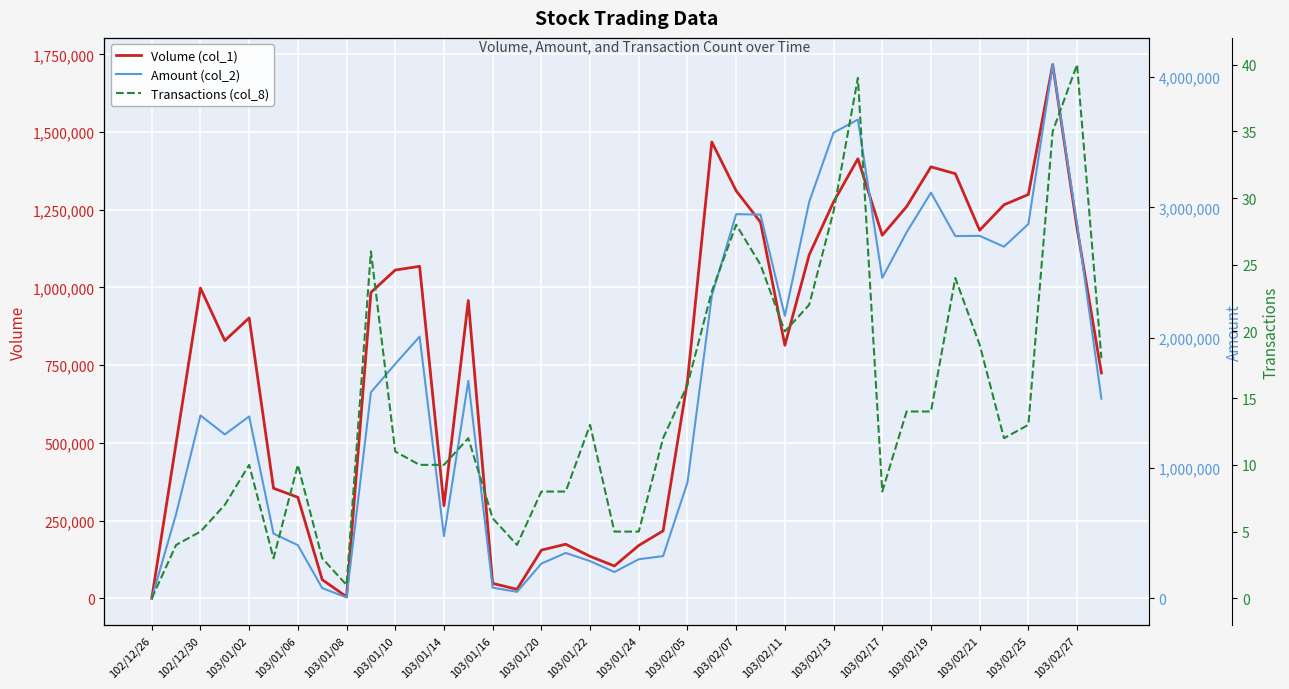

How many interior local peaks does the Volume (col_1) series have?

9